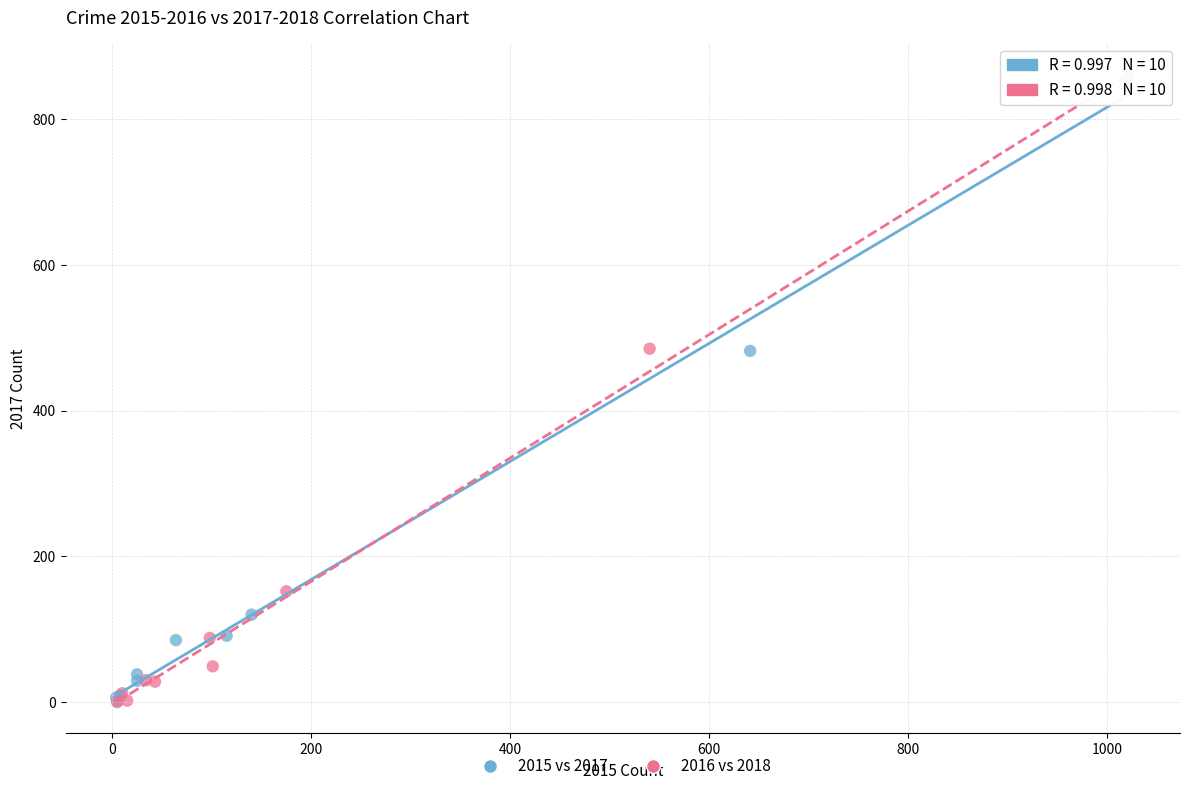

Which series contains the highest Y value?

2015 vs 2017